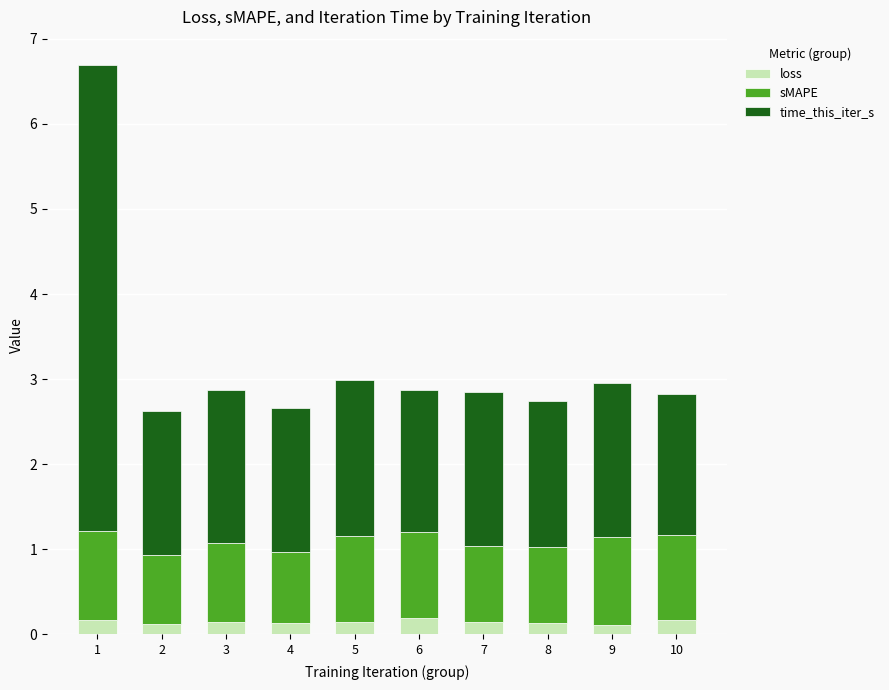

What is the total value across all series at 6?

2.9